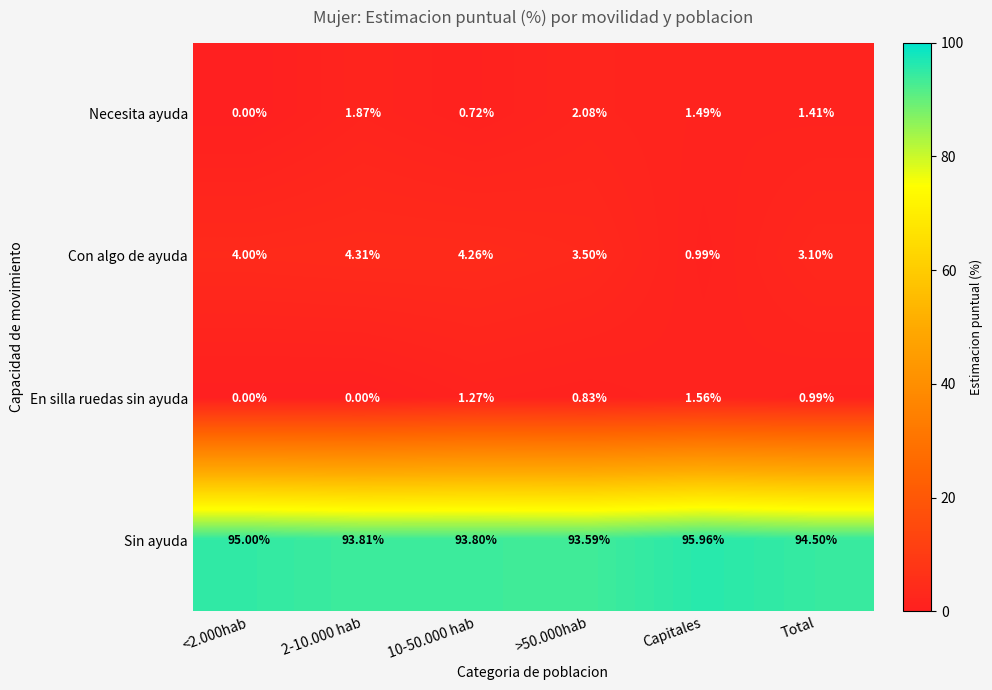

Which series has the widest spread of values?

Con algo de ayuda